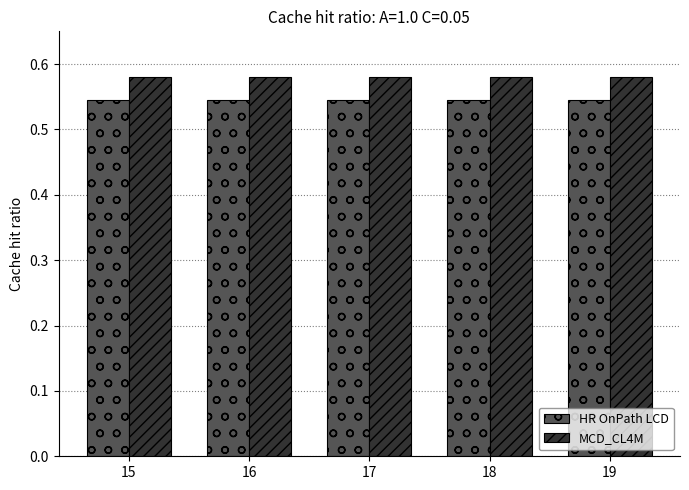

At how many categories does at least one series exceed 0?

5